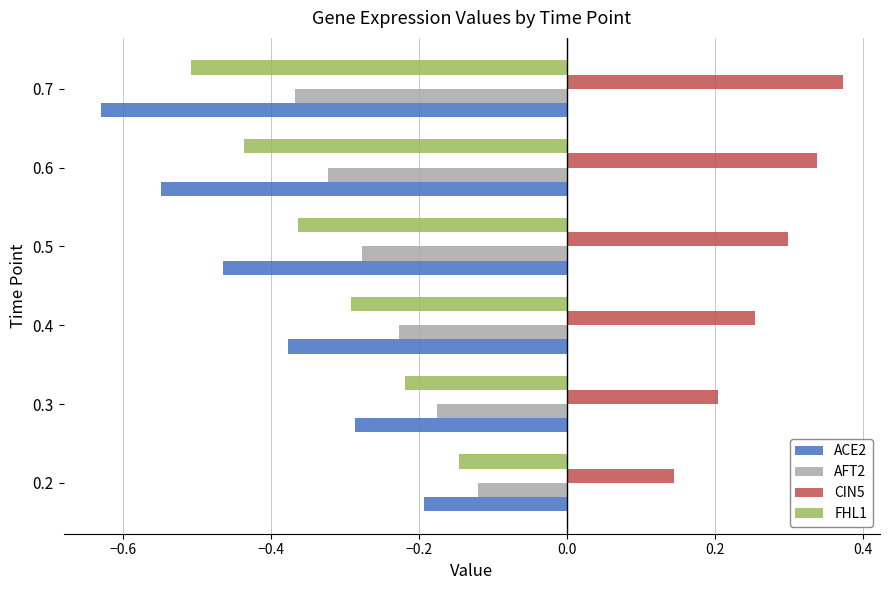

At which category does the chart reach its peak across all series?

0.7